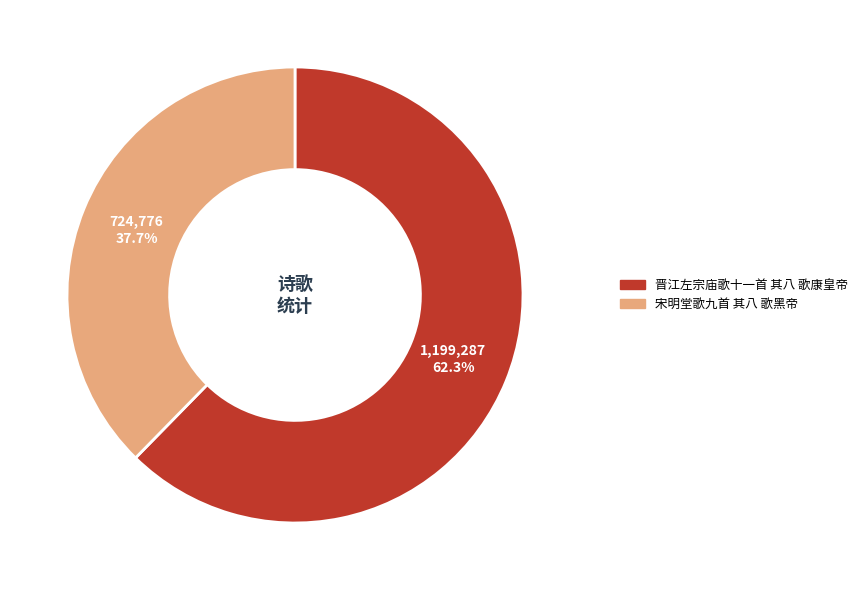

To the nearest percent, what is the combined percentage of 晋江左宗庙歌十一首 其八 歌康皇帝 and 宋明堂歌九首 其八 歌黑帝?

100%